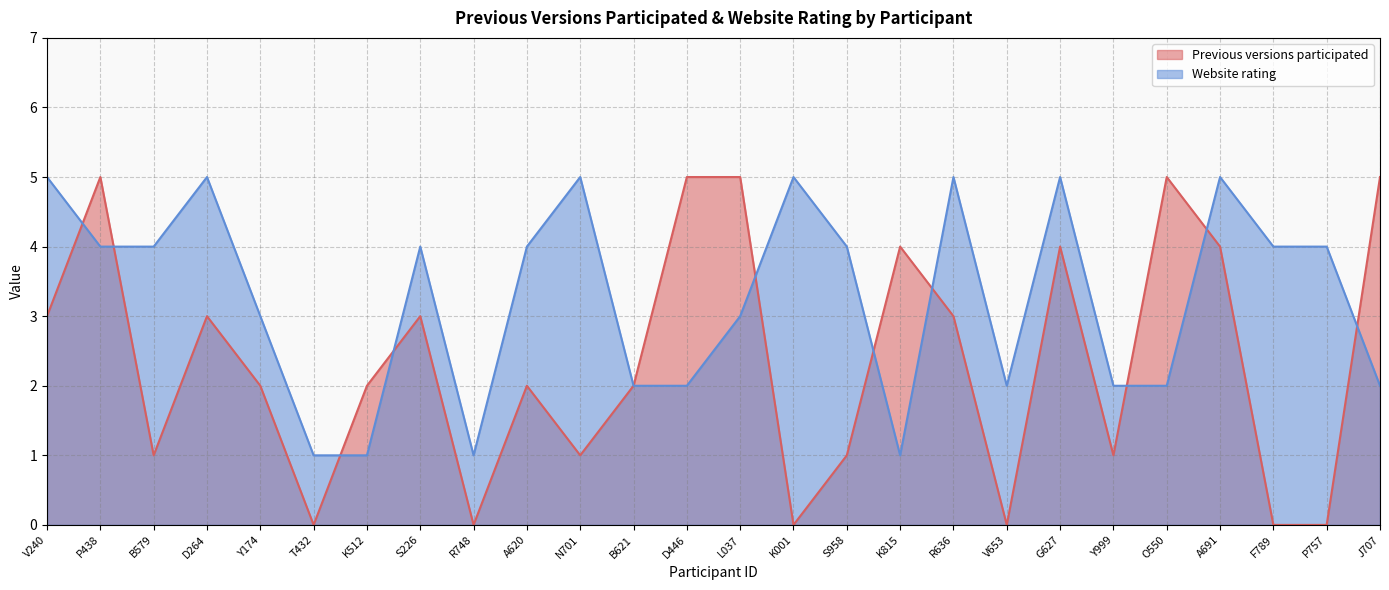

What are all the series names shown in the legend?

Previous versions participated, Website rating